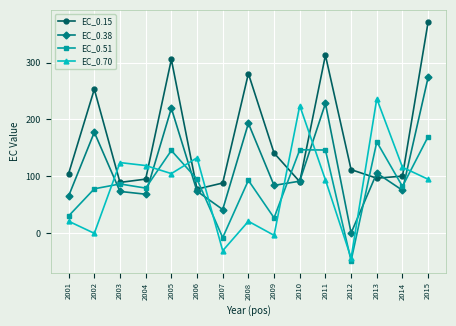

In EC_0.15, how many points are higher than both neighbors (excluding endpoints)?

4